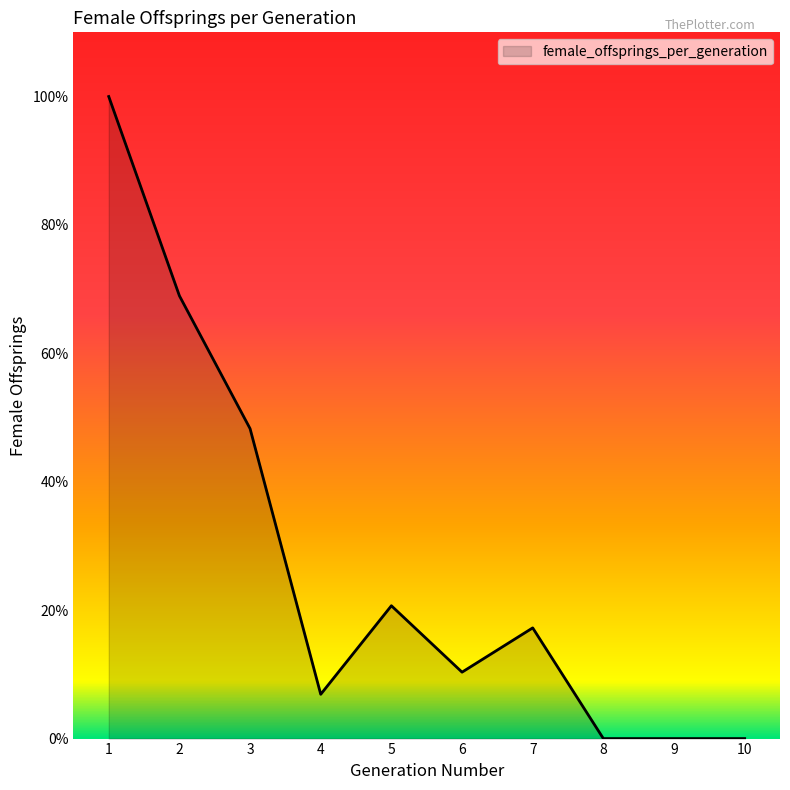

Does the chart display data point markers on the line(s)?

No